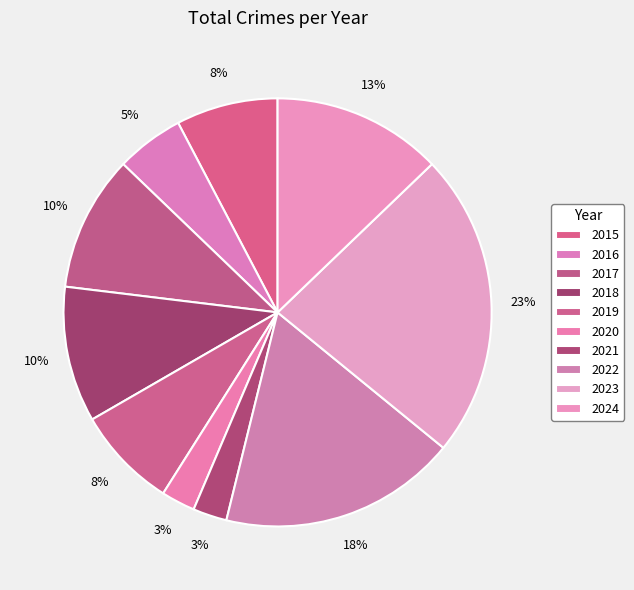

How many slices are in this pie chart?

10